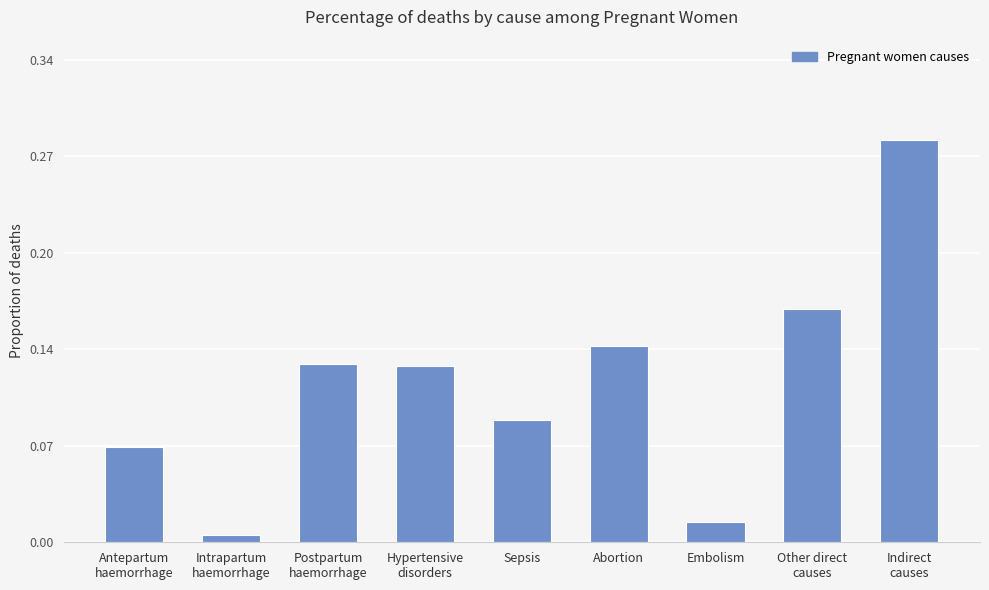

What is the label of the 5th bar from the left?

Sepsis